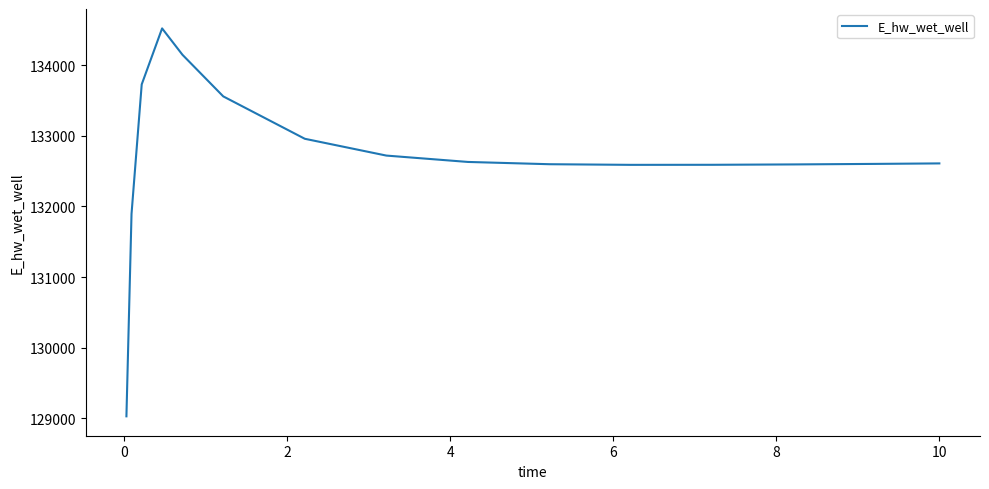

What is the difference between the maximum and minimum values?

5490.1